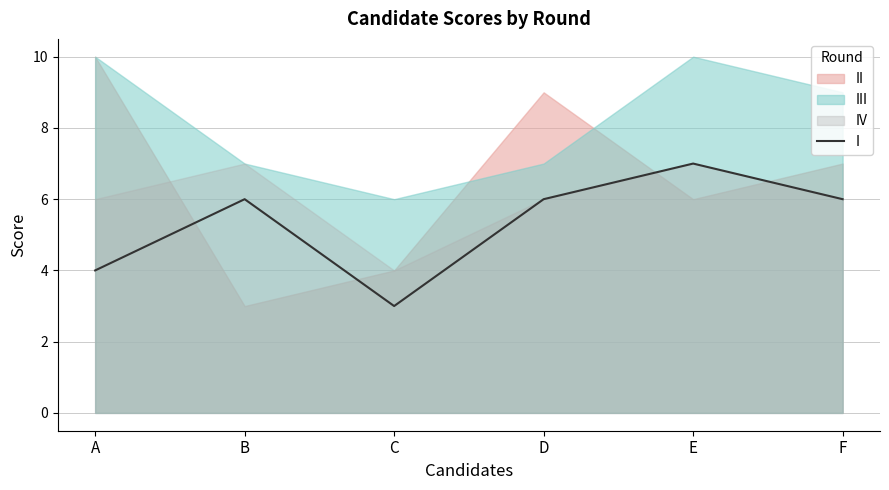

What is the difference between the maximum and minimum values?

4